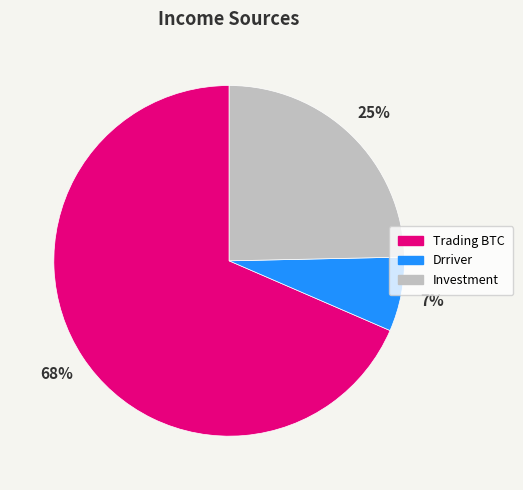

Rank the categories by value from highest to lowest.

Trading BTC, Investment, Drriver